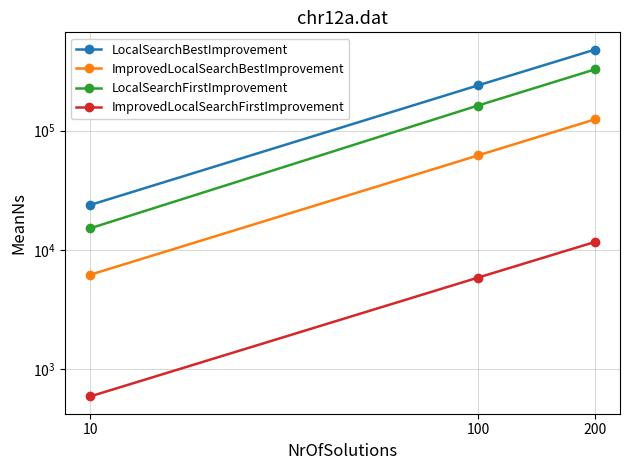

Reading left to right, transcribe all the data shown in this chart.

LocalSearchBestImprovement: 23851.8	240324.3	479082.2
ImprovedLocalSearchBestImprovement: 6192.5	62069.7	124489.5
LocalSearchFirstImprovement: 15194.5	162872.3	326895.1
ImprovedLocalSearchFirstImprovement: 589.9	5857.5	11647.9